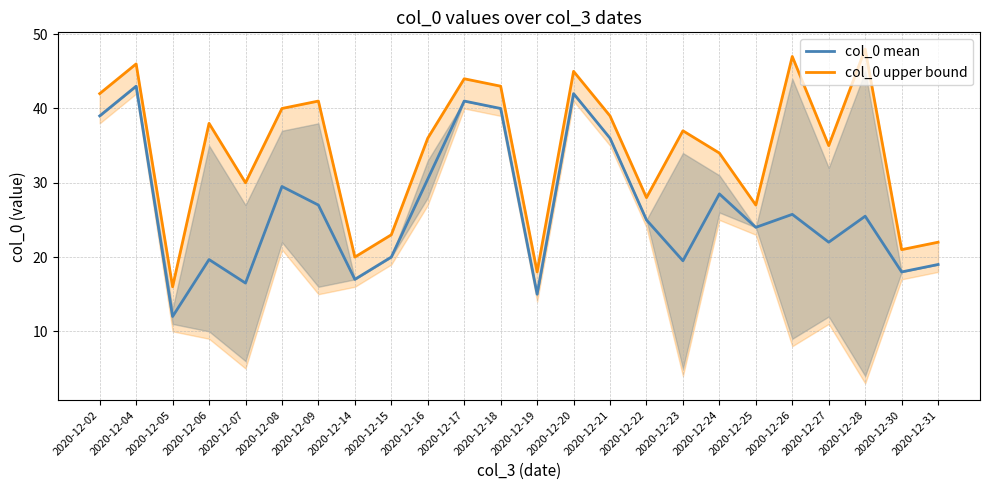

What is the highest value of the col_0 mean series?

43.0